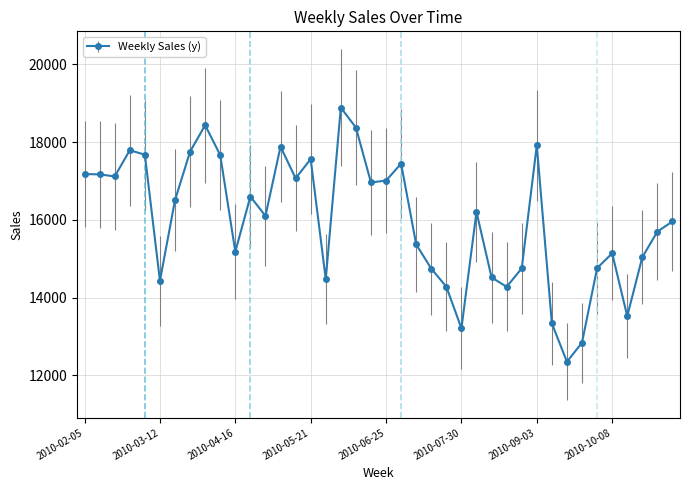

What is the difference between the maximum and second lowest values?

6047.7